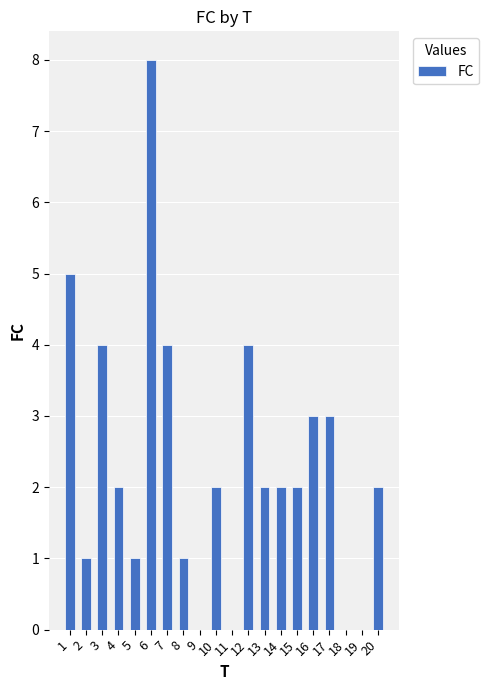

What is the greatest value displayed?

8